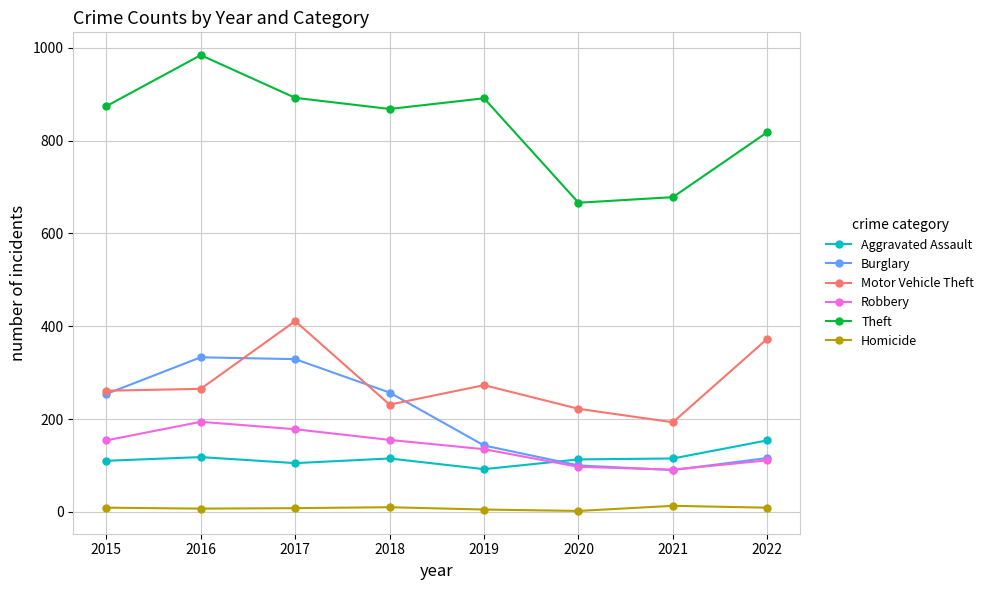

True or false: Motor Vehicle Theft and Theft intersect in this chart.

False